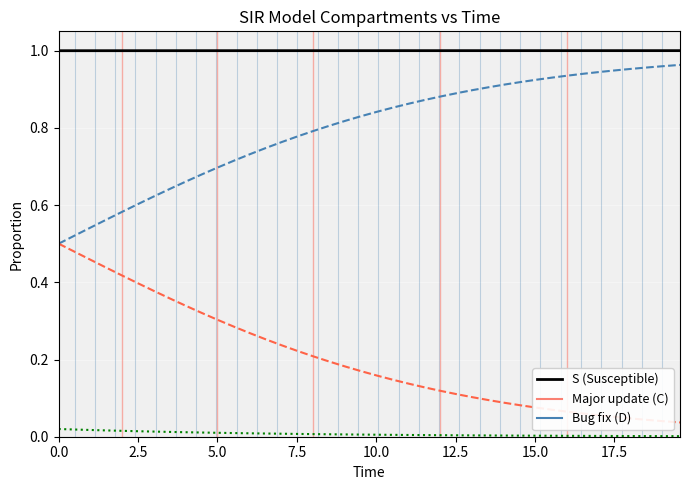

Is this an area chart (filled region under the line)?

No